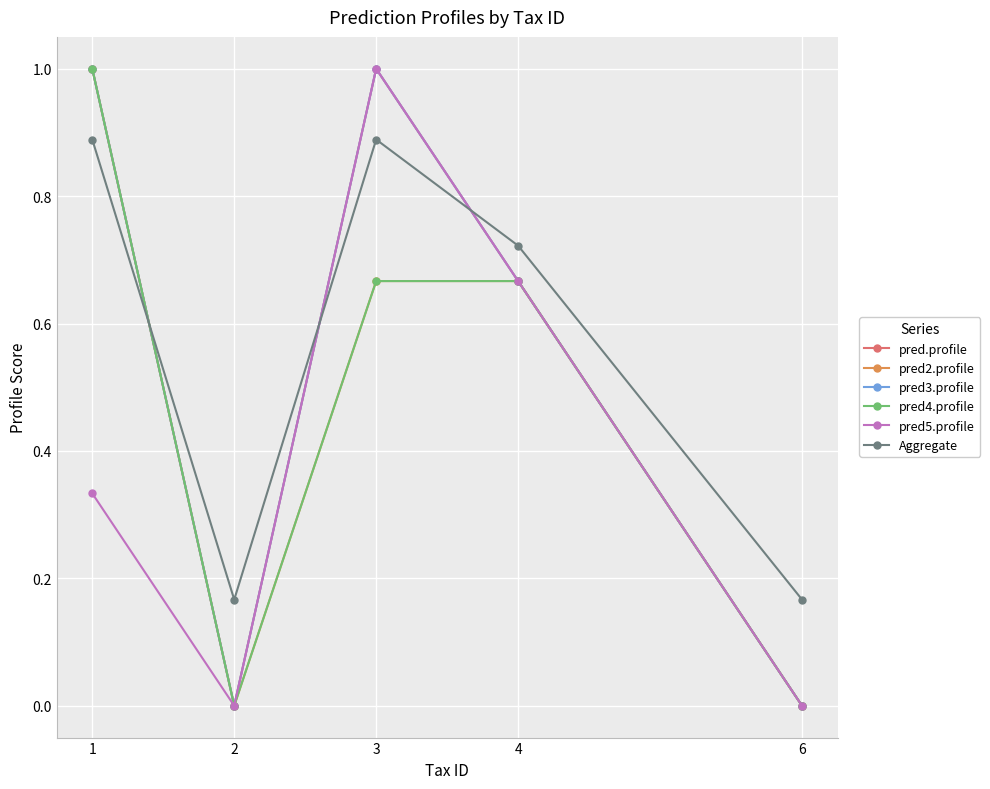

Is this an area chart (filled region under the line)?

No